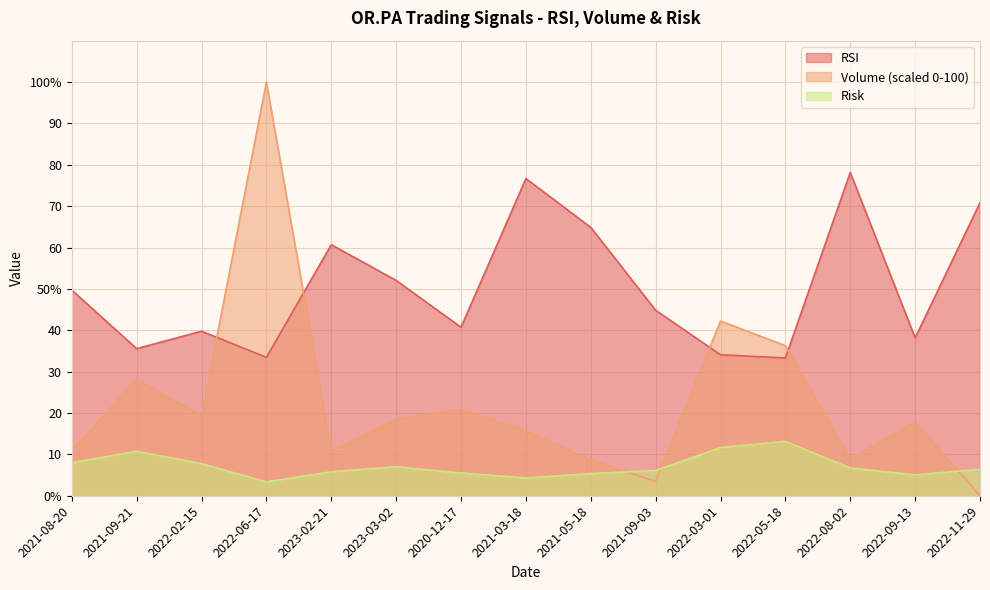

True or false: Risk and RSI intersect in this chart.

False